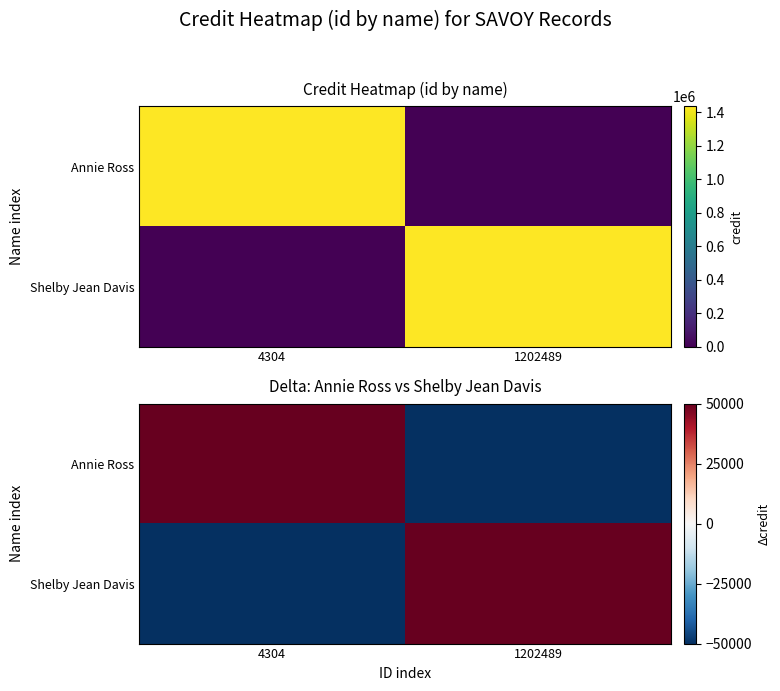

How many negative values does the Annie Ross series have?

1